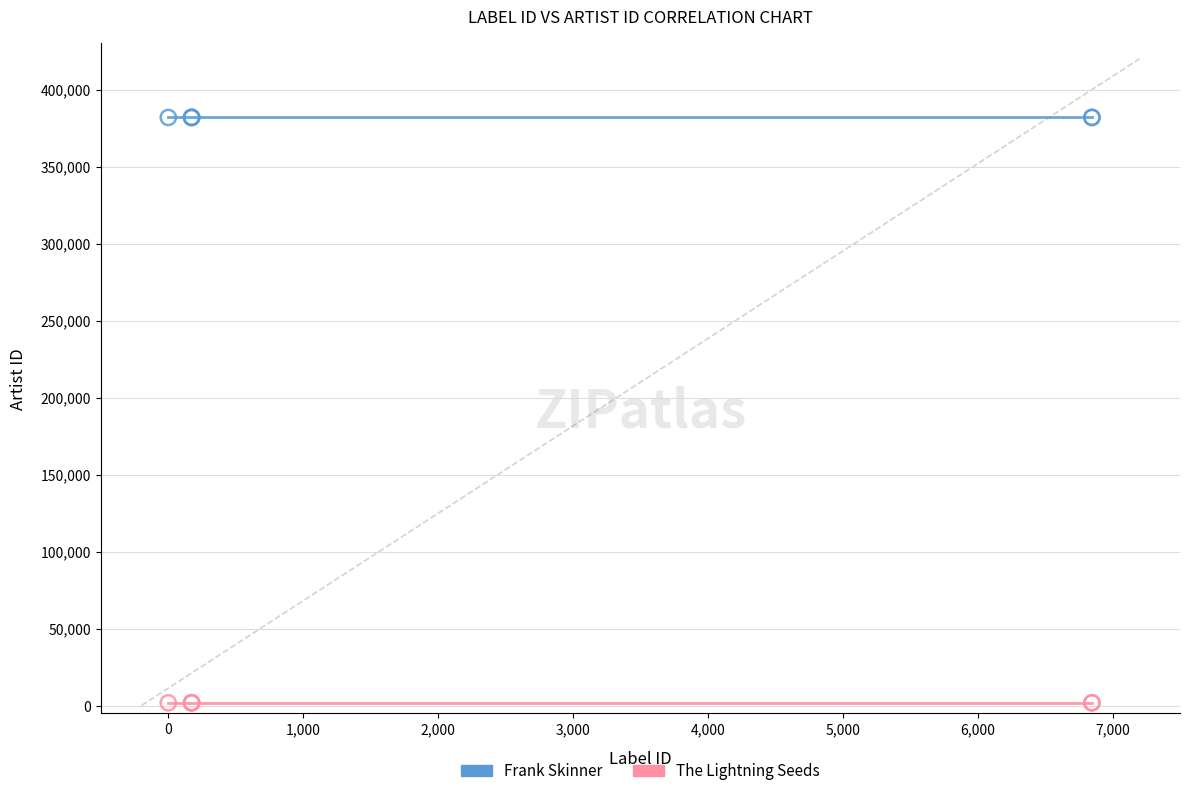

What are all the series names shown in the legend?

Frank Skinner, The Lightning Seeds